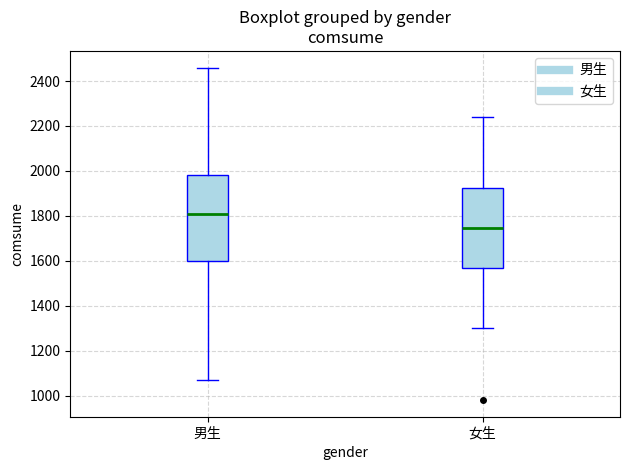

Which box has the highest median line?

男生